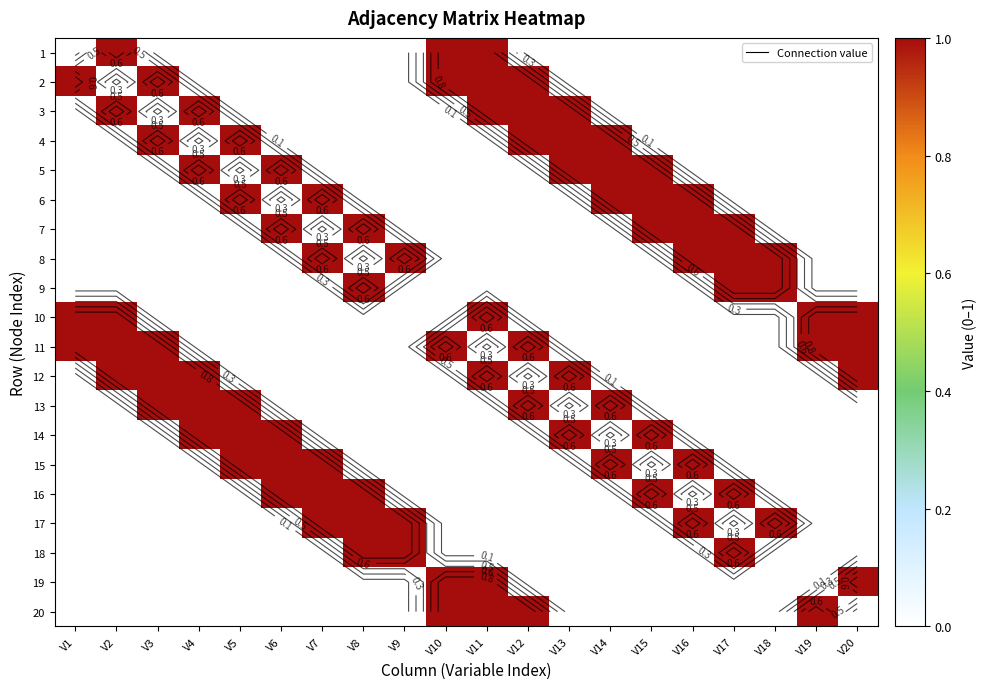

Which has a higher value, V5 or V15?

V5